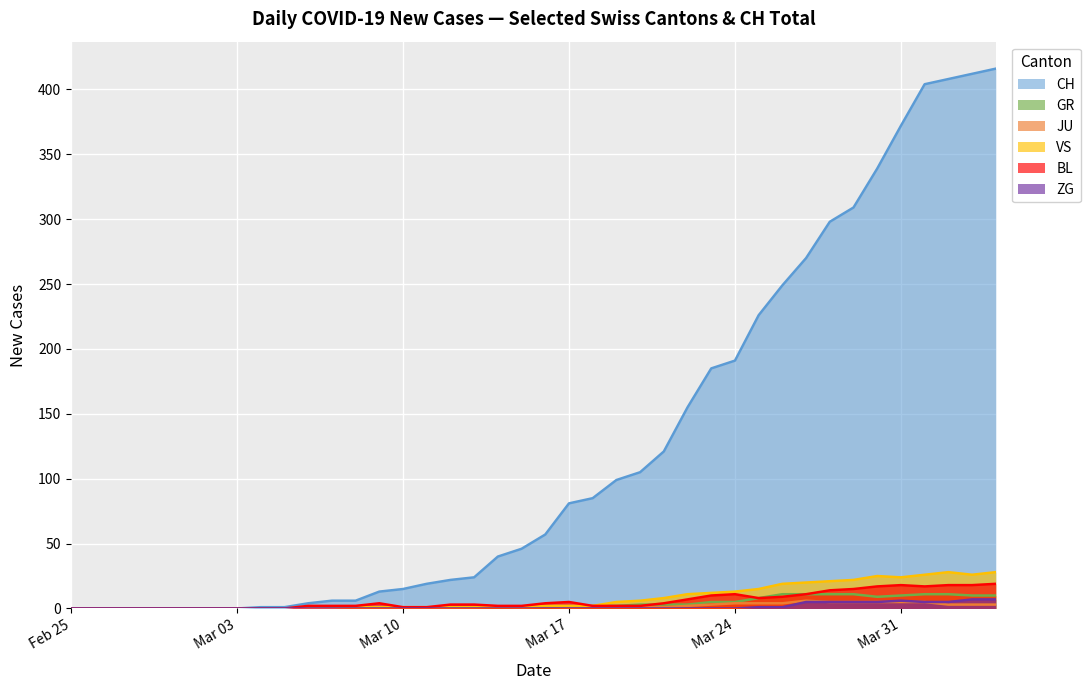

List the series in order of their peak value, highest first.

CH, VS, BL, GR, ZG, JU